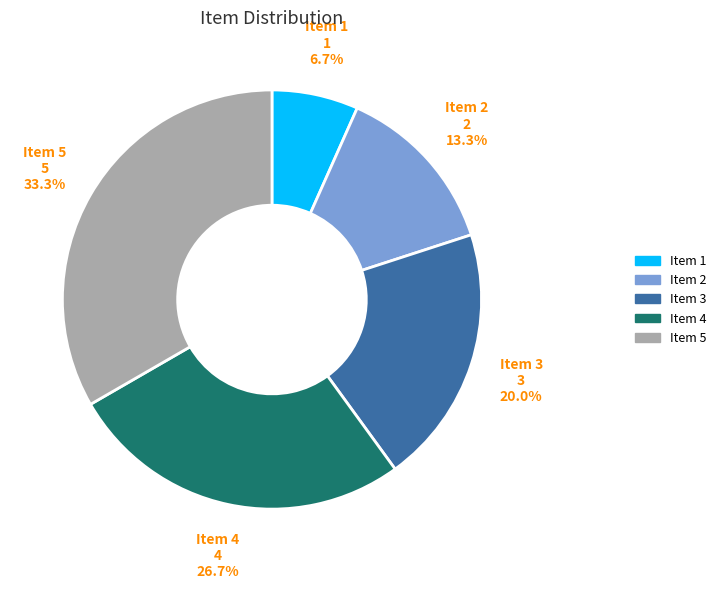

To the nearest percent, what is the difference between the largest and smallest slice percentages?

27%